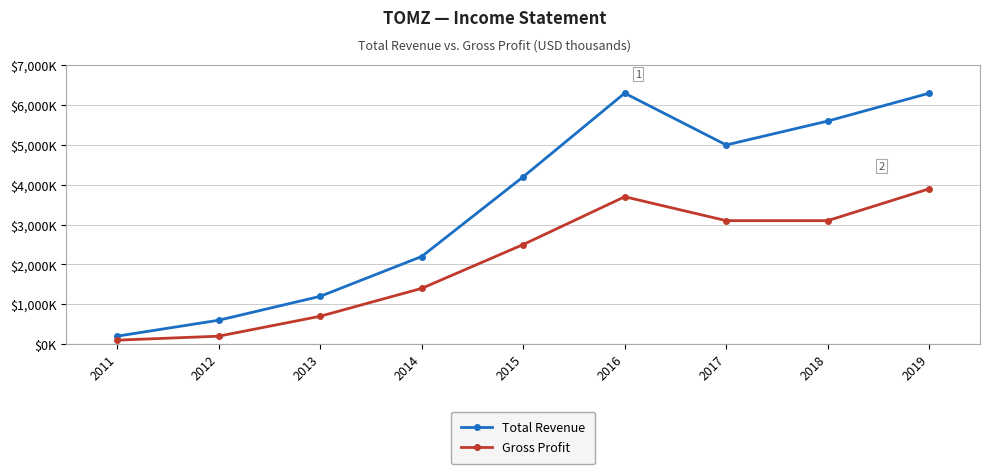

At how many categories does at least one series exceed 5820?

2